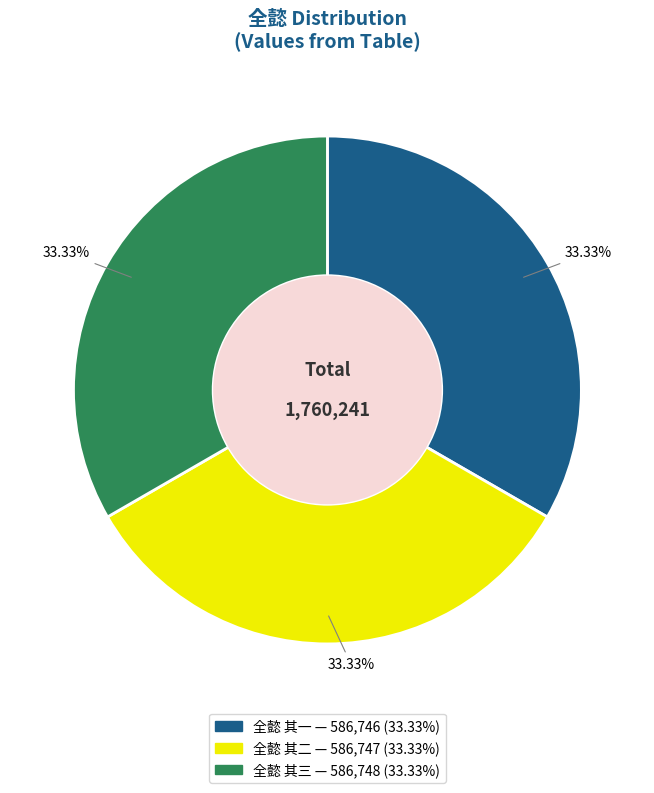

Approximately how many times larger is the value at 全懿 其三 compared to 全懿 其二?

1.0